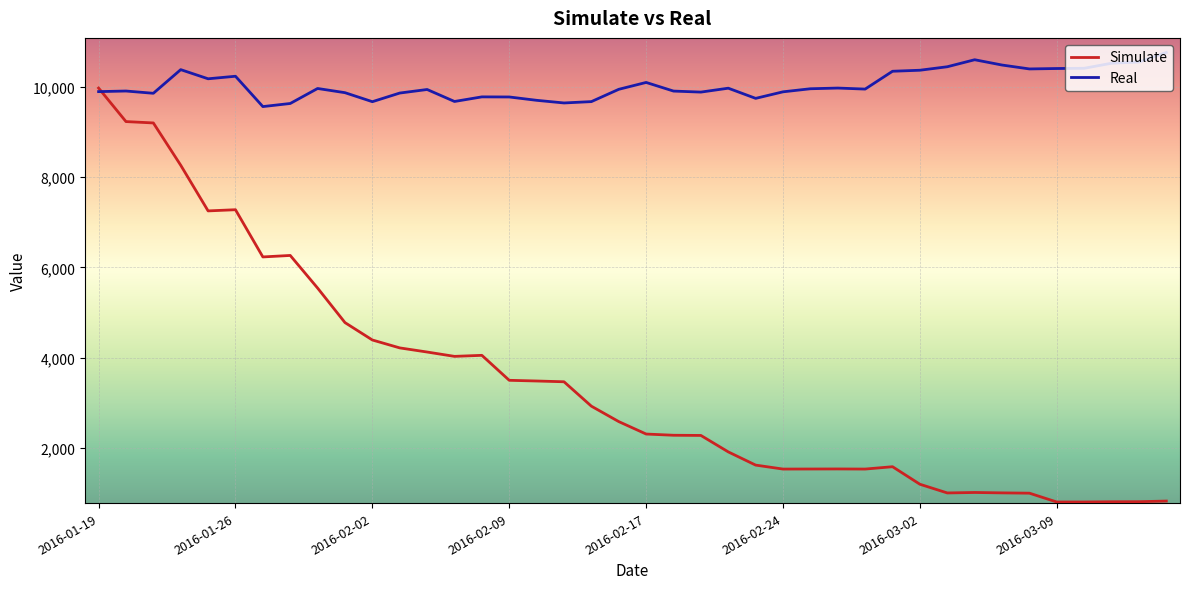

What are all the series names shown in the legend?

Simulate, Real